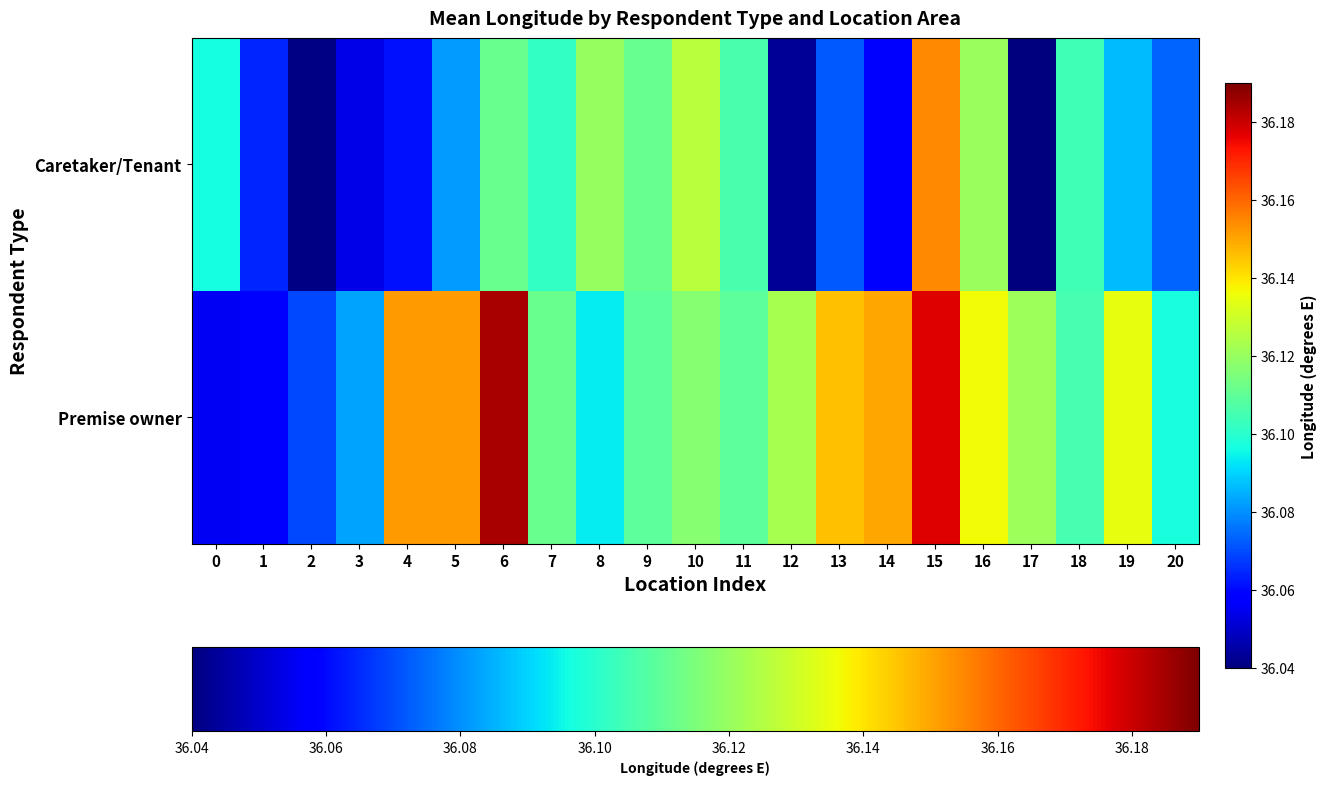

Reading left to right, extract all data points from this chart.

Premise owner: 0=36.1	1=36.1	2=36.1	3=36.1	4=36.2	5=36.2	6=36.2	7=36.1	8=36.1	9=36.1	10=36.1	11=36.1	12=36.1	13=36.1	14=36.2	15=36.2	16=36.1	17=36.1	18=36.1	19=36.1	20=36.1
Caretaker/Tenant: 0=36.1	1=36.1	2=36.0	3=36.1	4=36.1	5=36.1	6=36.1	7=36.1	8=36.1	9=36.1	10=36.1	11=36.1	12=36.0	13=36.1	14=36.1	15=36.2	16=36.1	17=36.0	18=36.1	19=36.1	20=36.1